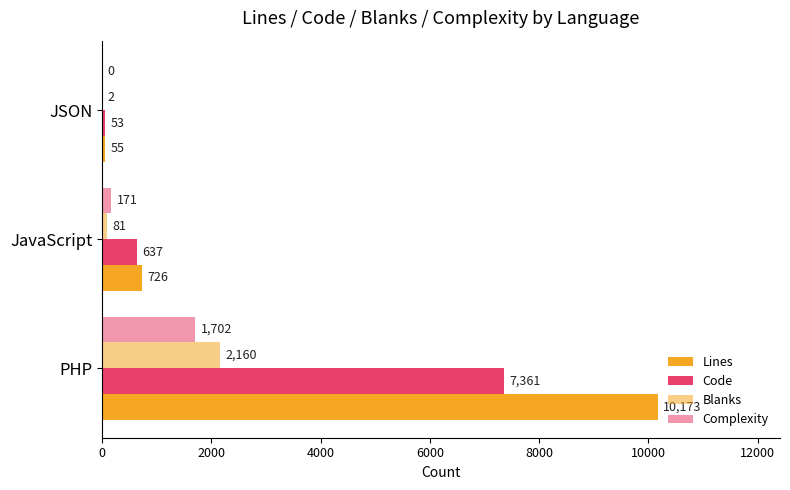

What is the average value of the Code series?

2684